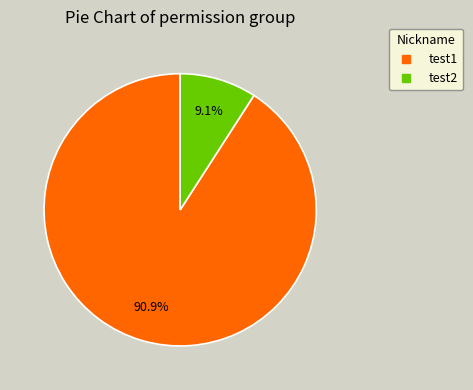

Rank the categories by value from highest to lowest.

test1, test2